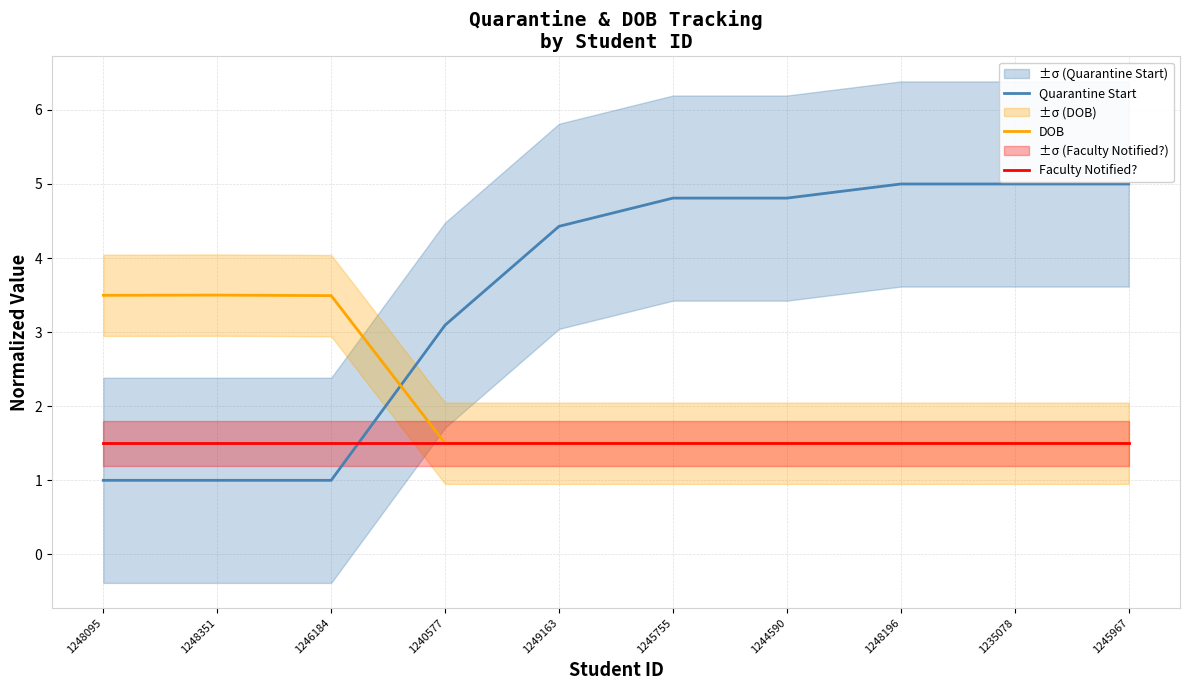

Which has a higher value, 1248196 or 1244590?

1248196